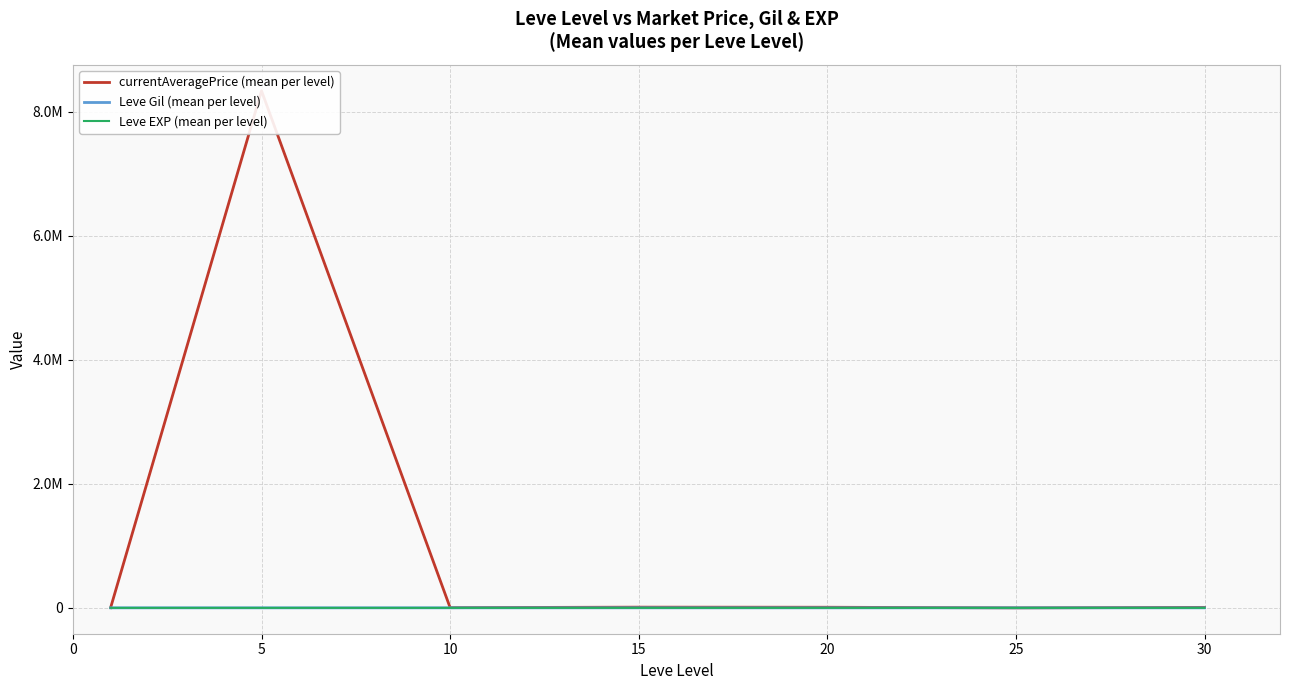

True or false: Leve EXP (mean per level) has more than 1 interior local peaks.

False